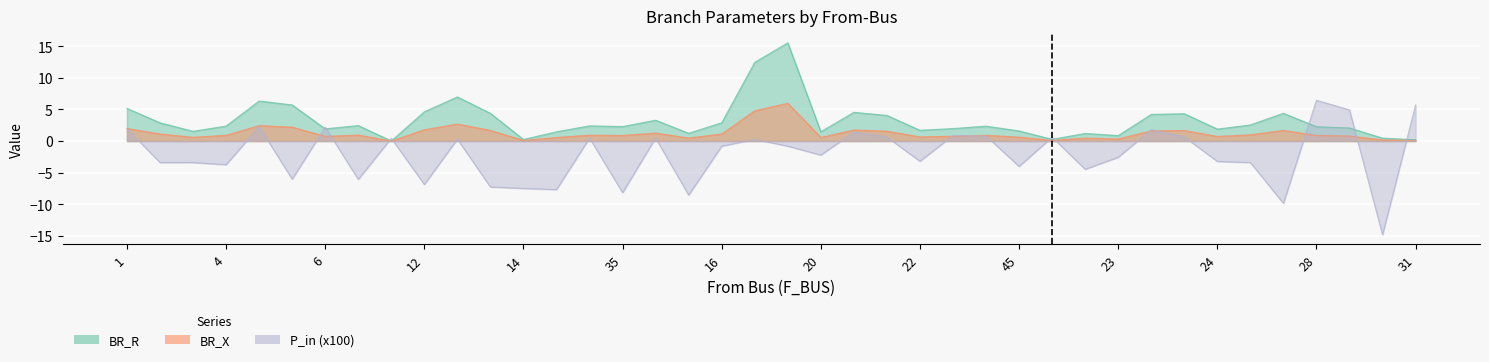

At which category is the sum across all series the highest?

17